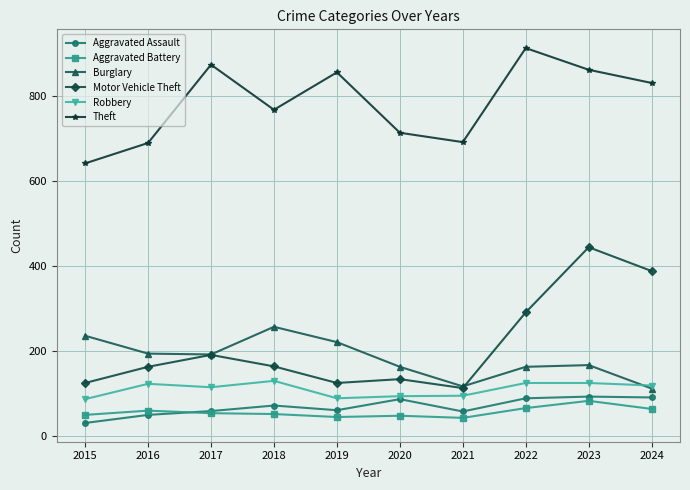

What is the value of the Burglary point at the 10th from the left?

112